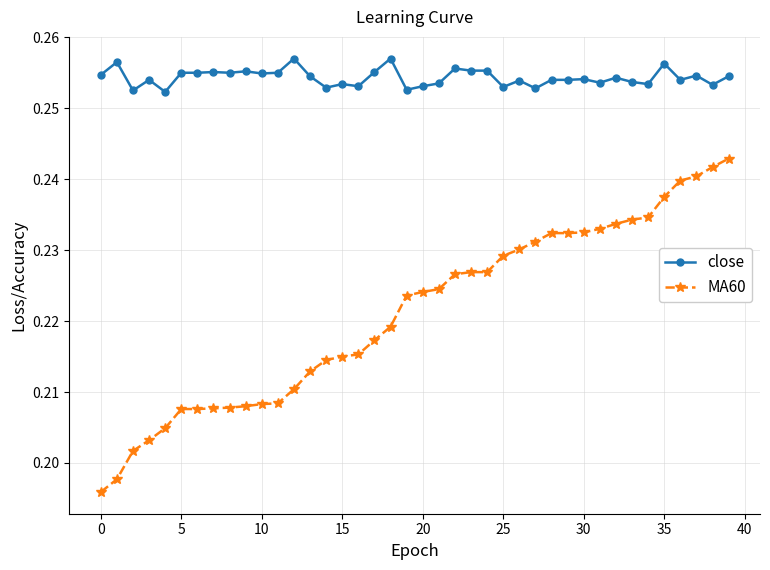

What is the sum of all MA60 values?

8.8